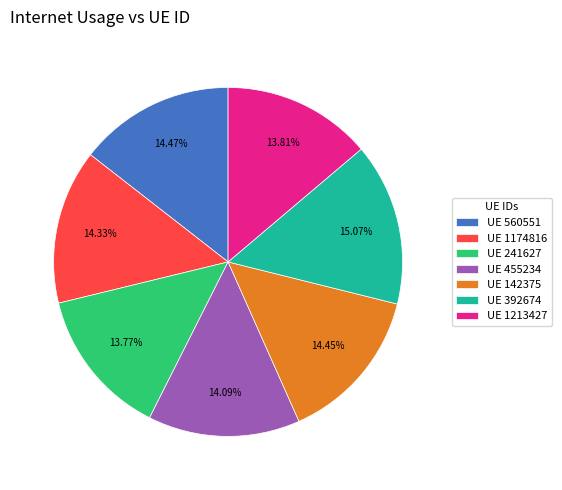

Does UE 1174816 represent more than half of the total?

No